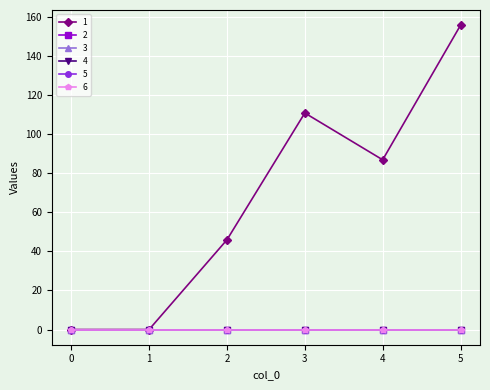

Does the chart have visible grid lines?

Yes